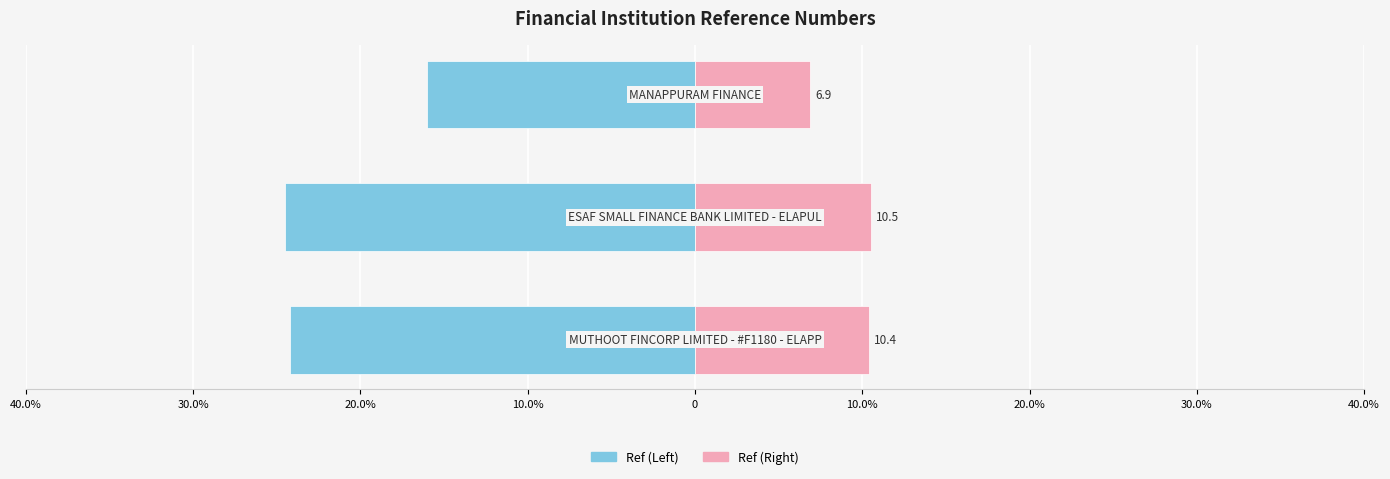

What is the sum of all Ref (Right) values?

27.7